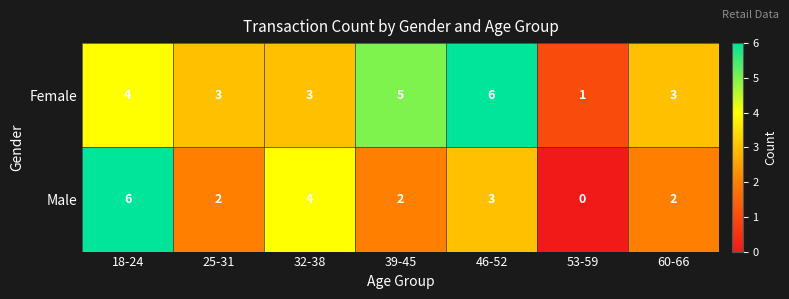

Reading left to right, what are all the values shown in this chart?

Female: 18-24=4	25-31=3	32-38=3	39-45=5	46-52=6	53-59=1	60-66=3
Male: 18-24=6	25-31=2	32-38=4	39-45=2	46-52=3	53-59=0	60-66=2